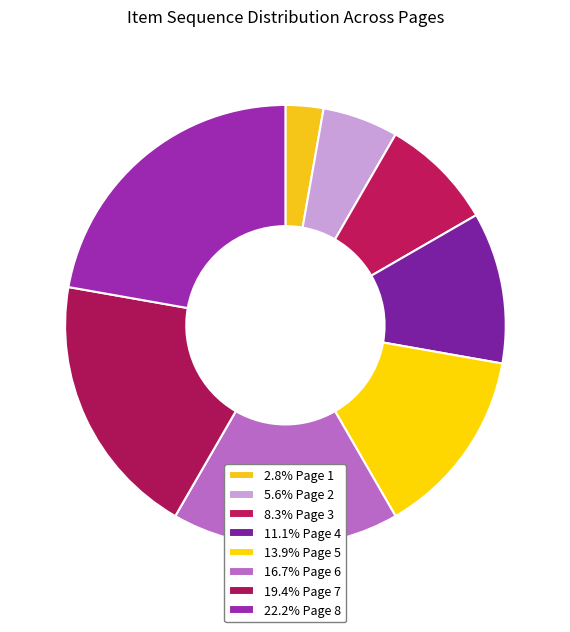

Does any single category account for the majority?

No